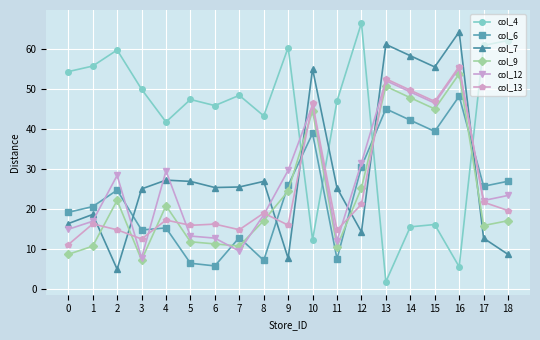

Where is the first local maximum for col_4?

2